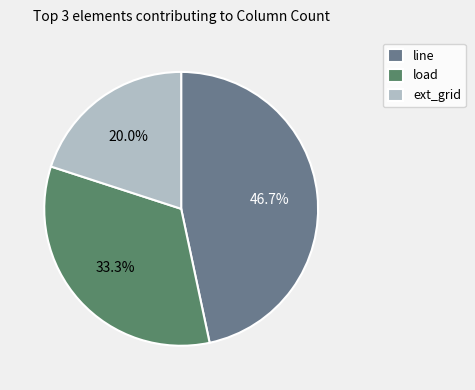

To the nearest percent, what is the average slice percentage?

33%